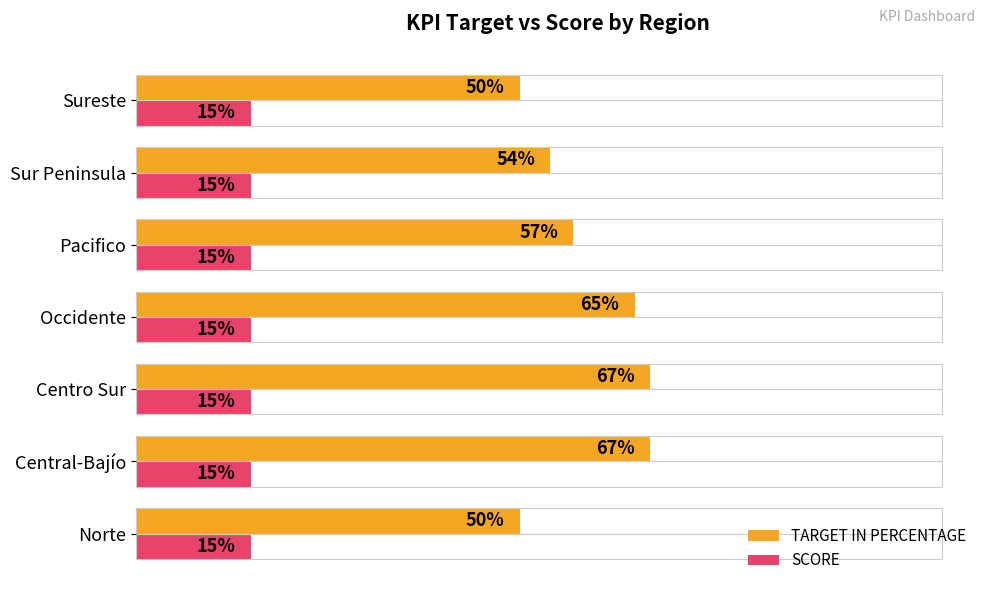

Which series has the largest total across all categories?

TARGET IN PERCENTAGE